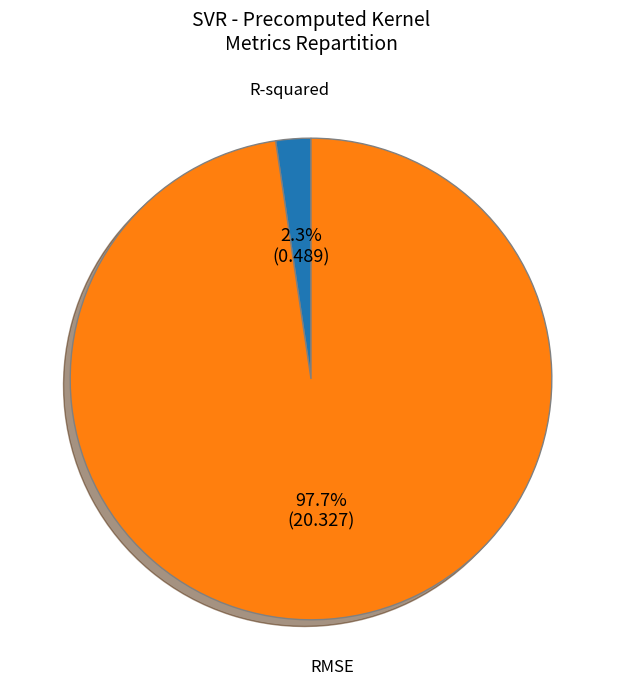

To the nearest percent, what is the difference between the largest and smallest slice percentages?

95%